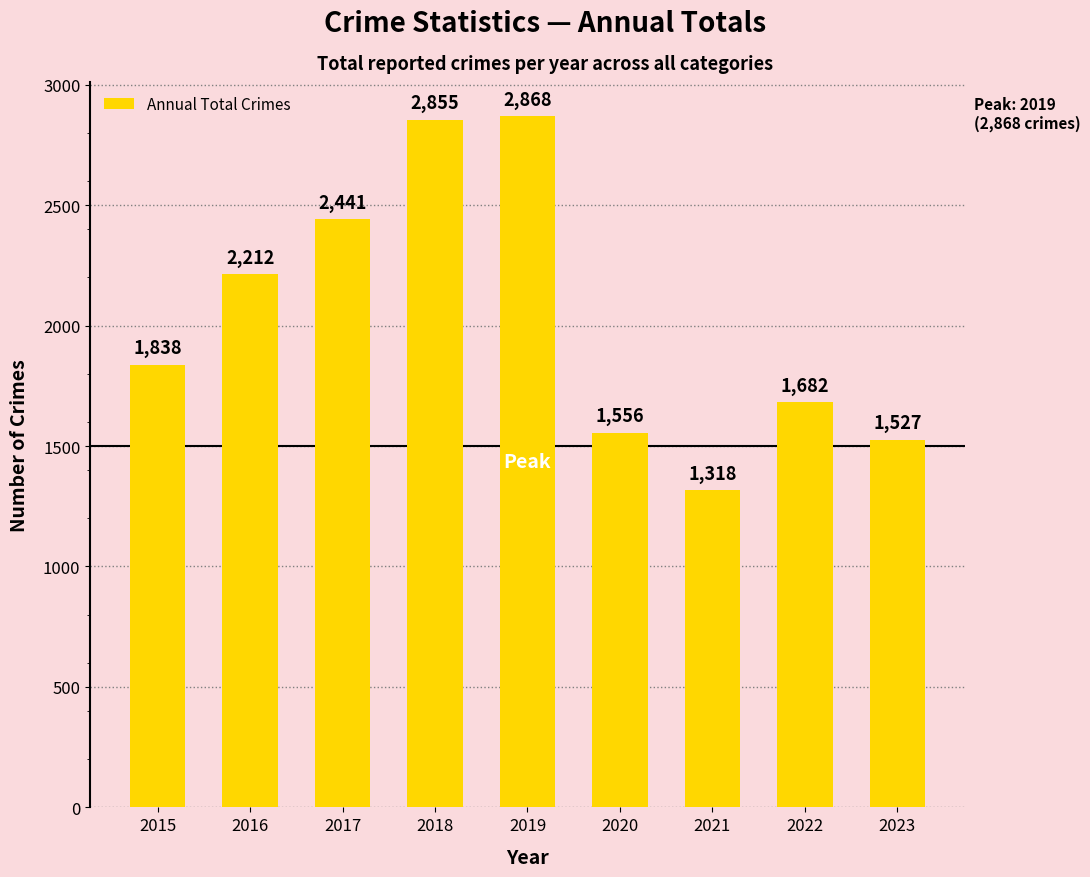

Reading right to left, transcribe all the data shown in this chart.

2023=1527	2022=1682	2021=1318	2020=1556	2019=2868	2018=2855	2017=2441	2016=2212	2015=1838